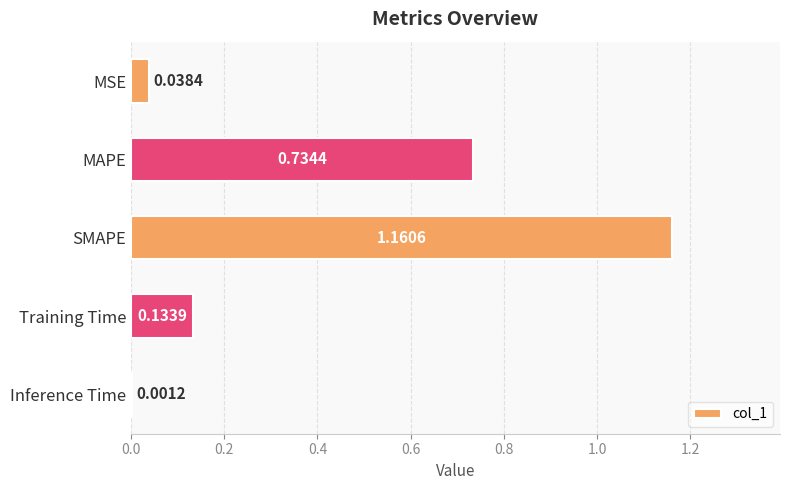

Which has a higher value, MAPE or MSE?

MAPE